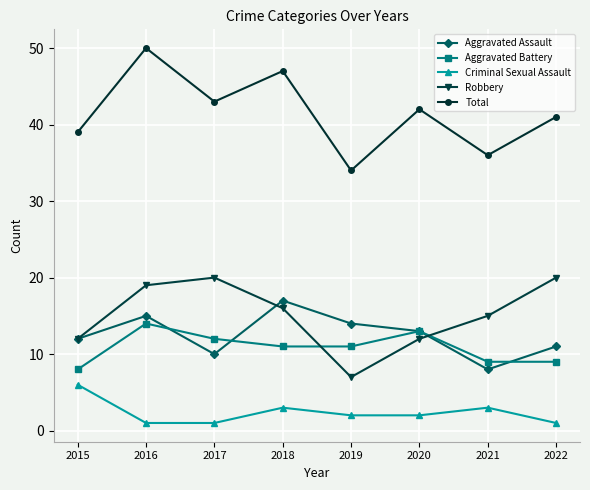

At which category does Aggravated Assault reach its first local valley?

2017